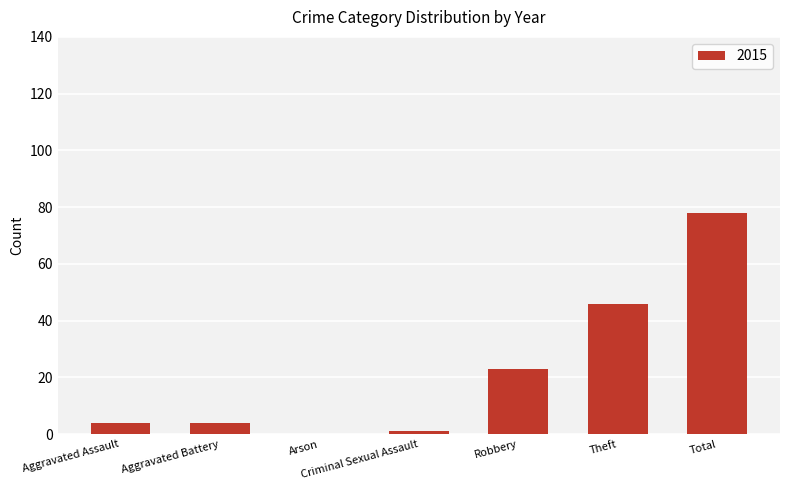

Reading right to left, extract all data points from this chart.

78	46	23	1	0	4	4